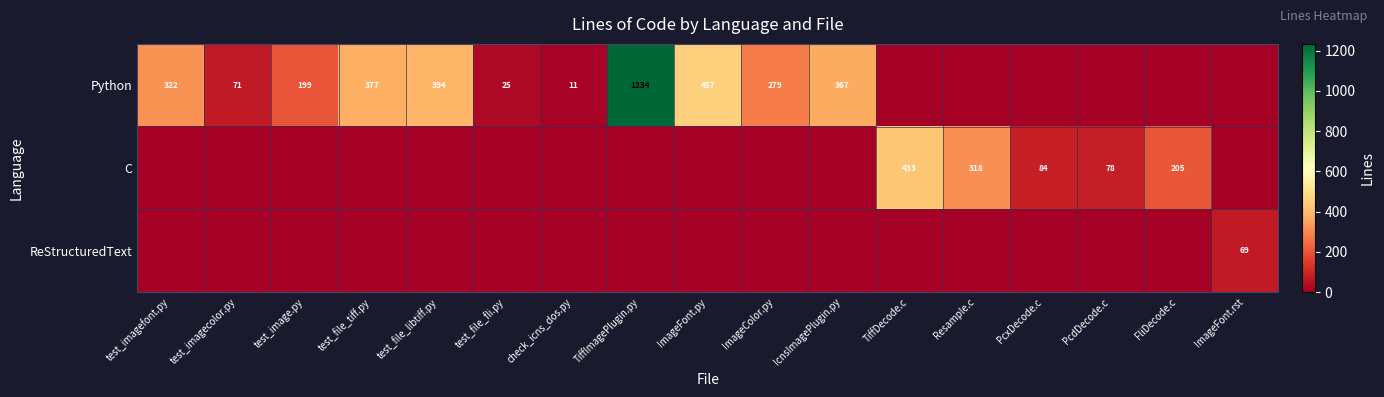

True or false: Python has a value of 11 at check_icns_dos.py.

True